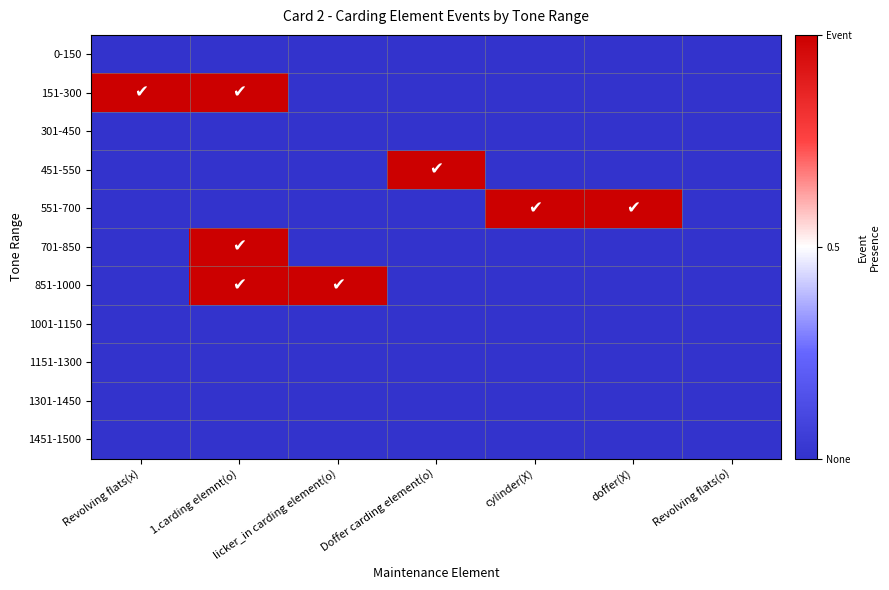

Which category has the lowest value across all series?

Revolving flats(x)